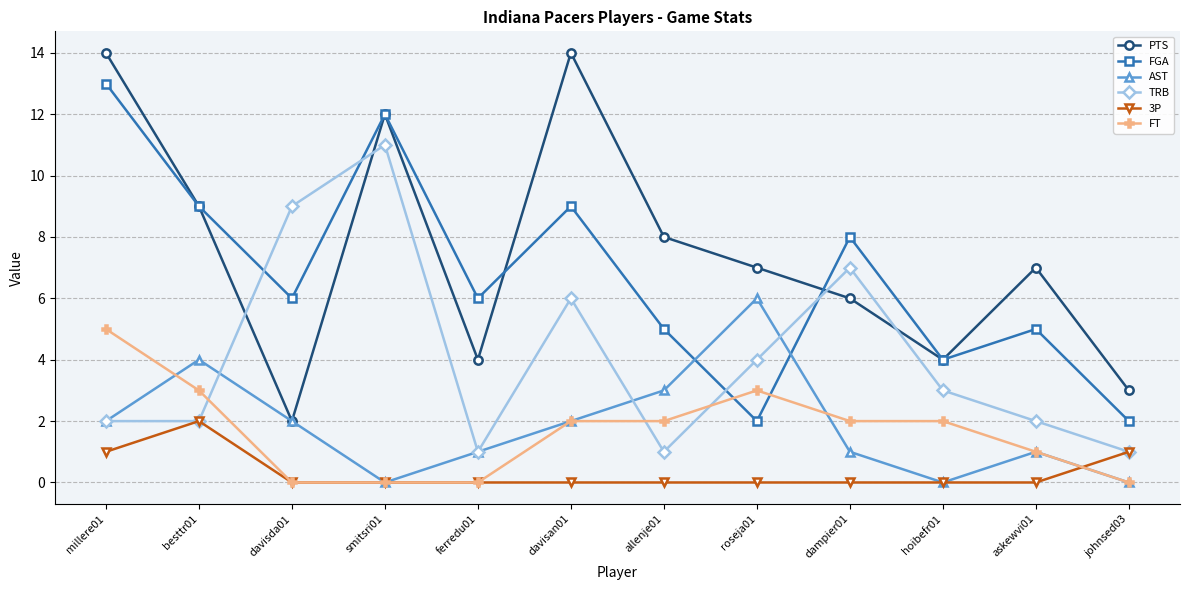

Is the value of AST at johnsed03 greater than the value of PTS at besttr01?

No